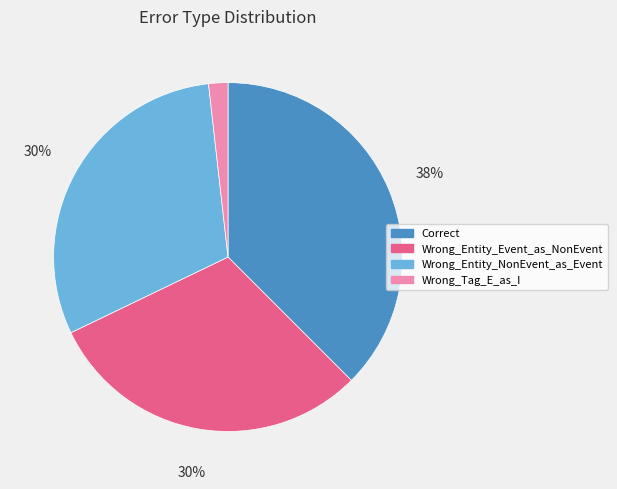

Is the sum of Correct and Wrong_Entity_NonEvent_as_Event greater than half?

Yes